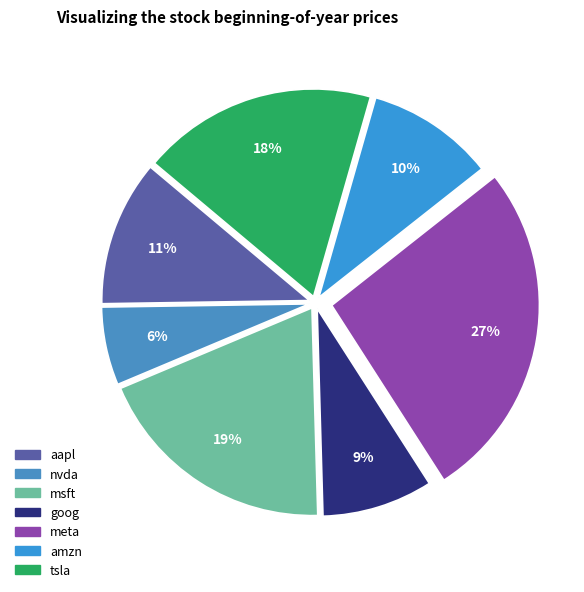

What is the smallest slice in the pie chart?

nvda